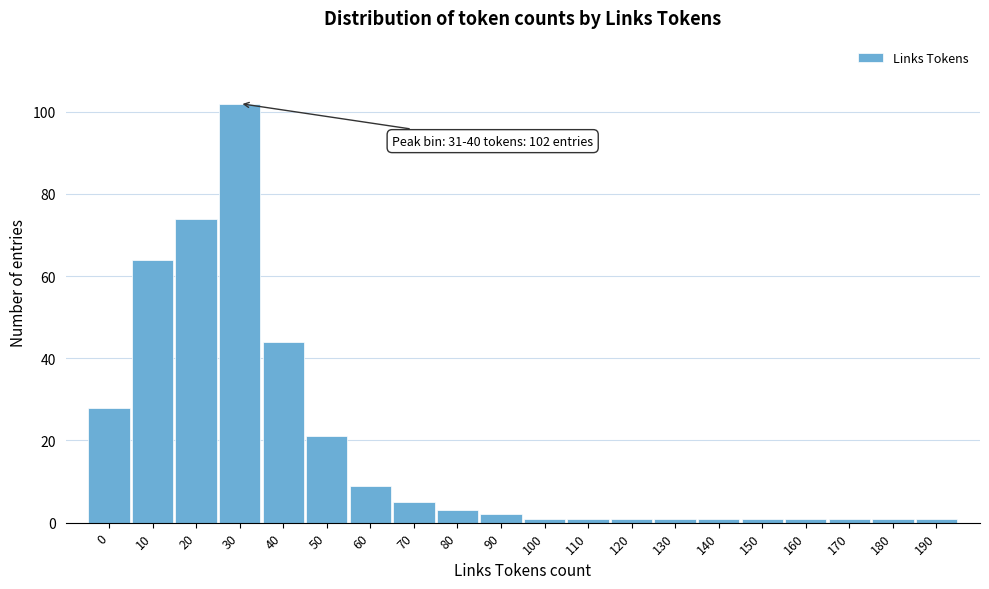

Reading left to right, transcribe all the data shown in this chart.

0=28	10=64	20=74	30=102	40=44	50=21	60=9	70=5	80=3	90=2	100=1	110=1	120=1	130=1	140=1	150=1	160=1	170=1	180=1	190=1